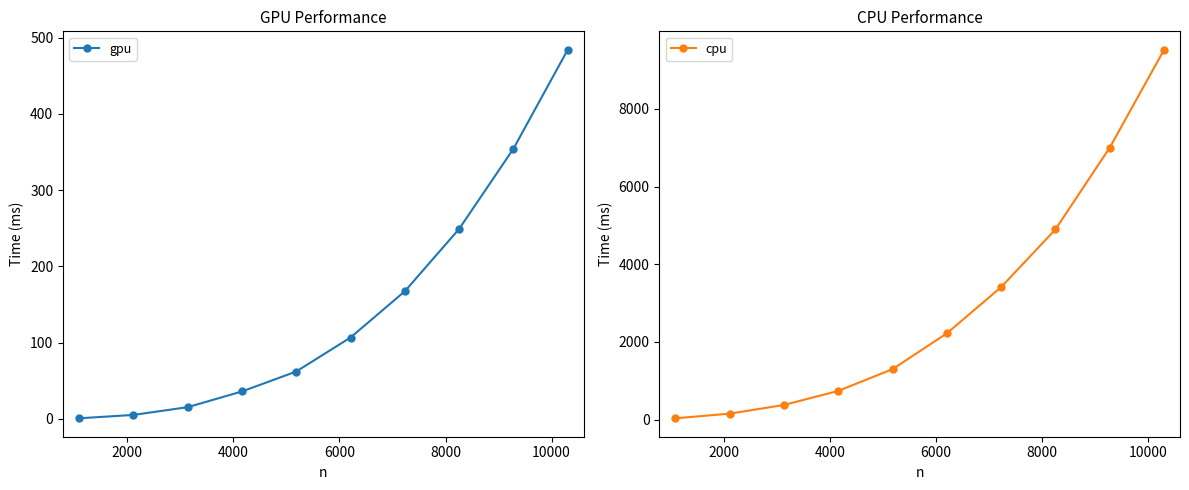

What is the average value of the cpu series?

2966.4